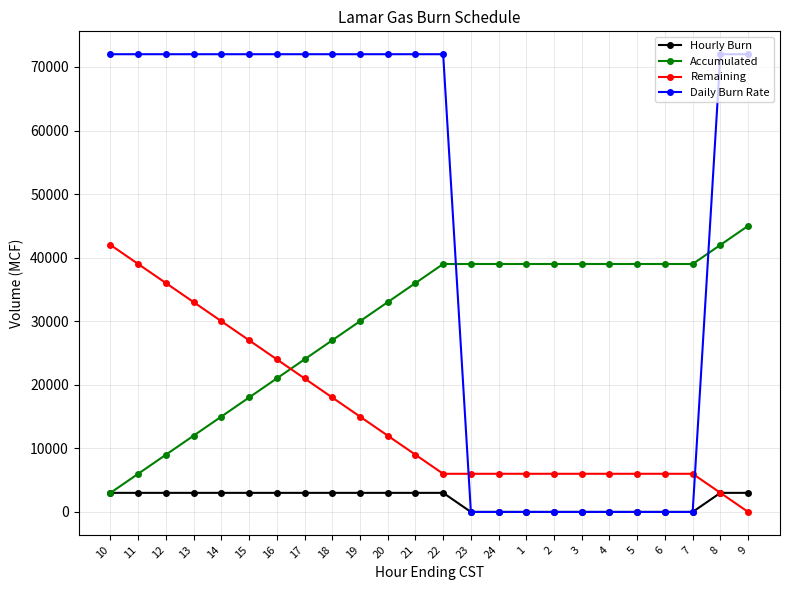

Count the Daily Burn Rate values in the range 0 to 72000.

24